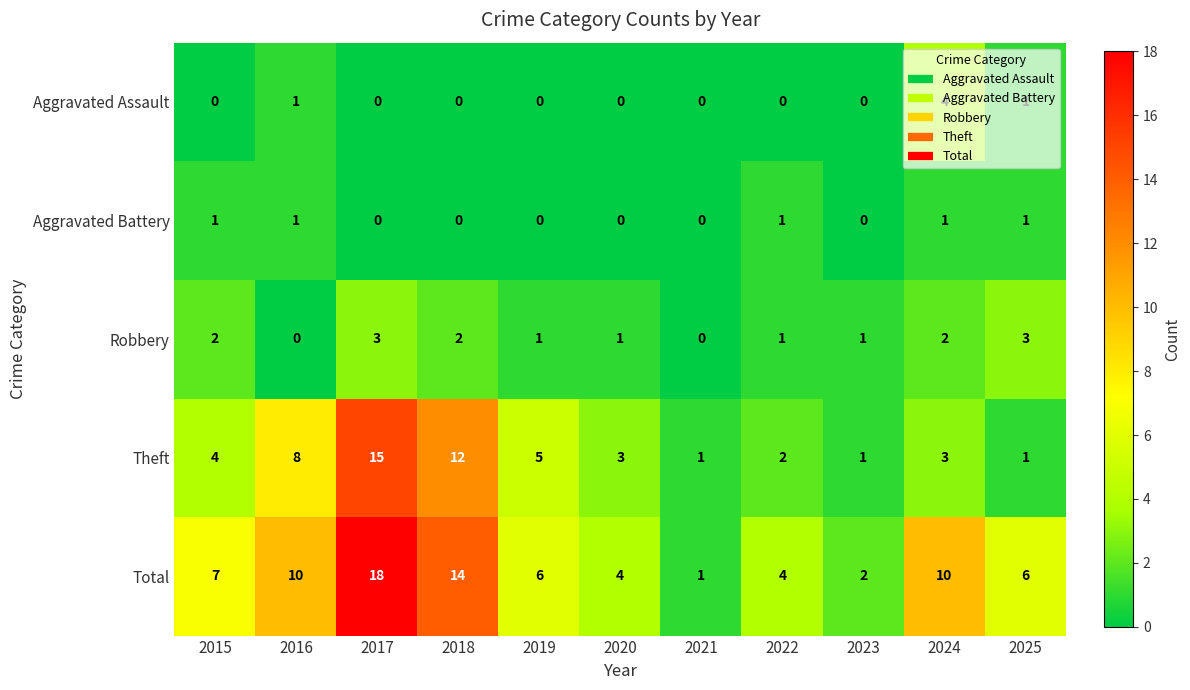

List the series in order of their peak value, highest first.

Total, Theft, Aggravated Assault, Robbery, Aggravated Battery